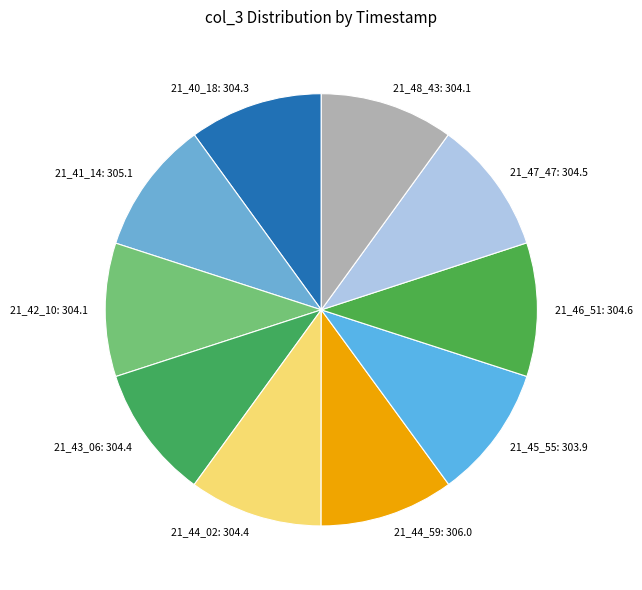

Combined, do 21_41_14 and 21_42_10 account for over 50%?

No